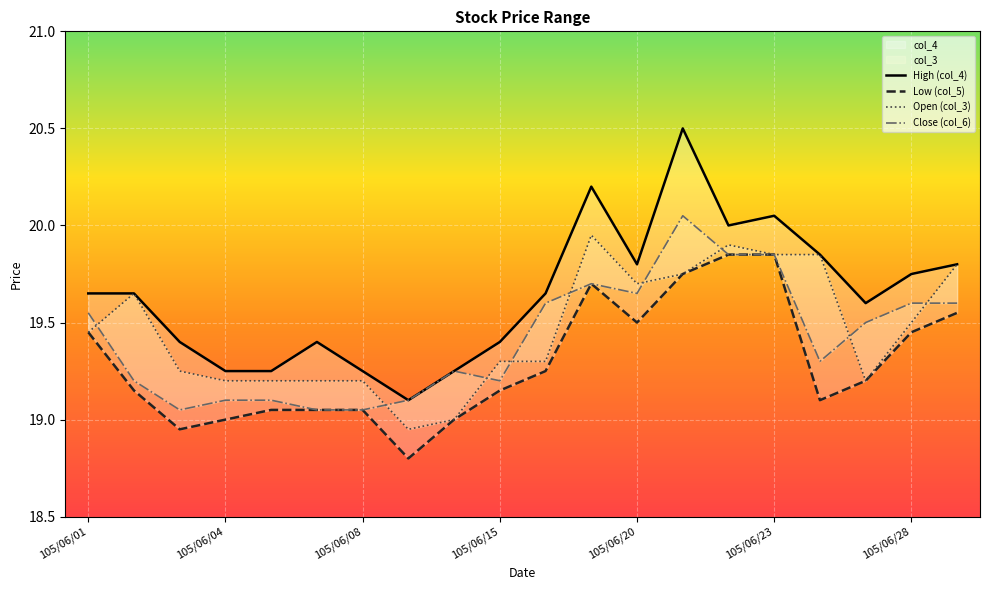

Which has a higher value, 105/06/08 or 105/06/28?

105/06/28